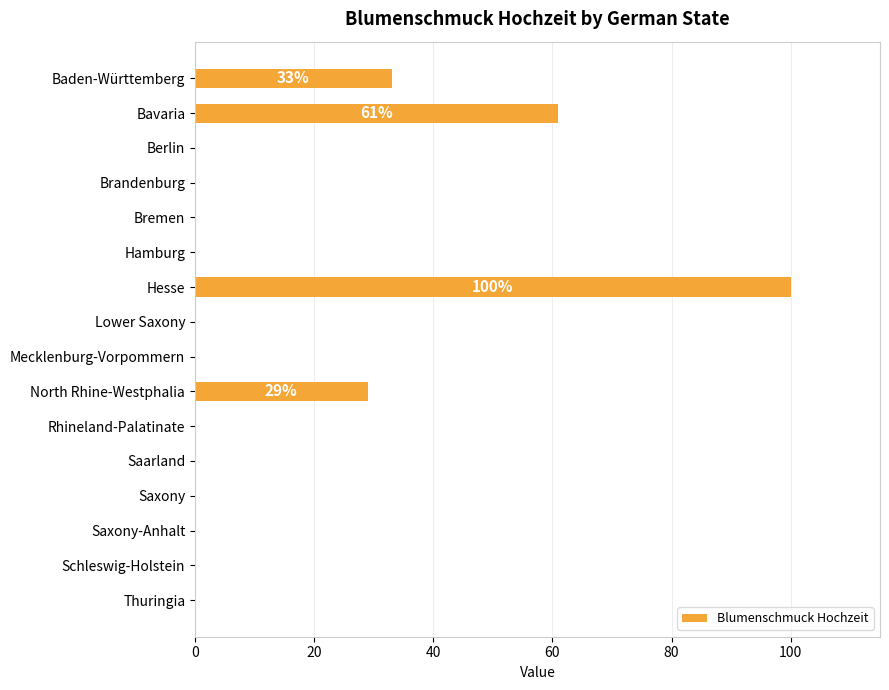

Reading top to bottom, what are all the values shown in this chart?

Baden-Württemberg=33	Bavaria=61	Berlin=0	Brandenburg=0	Bremen=0	Hamburg=0	Hesse=100	Lower Saxony=0	Mecklenburg-Vorpommern=0	North Rhine-Westphalia=29	Rhineland-Palatinate=0	Saarland=0	Saxony=0	Saxony-Anhalt=0	Schleswig-Holstein=0	Thuringia=0